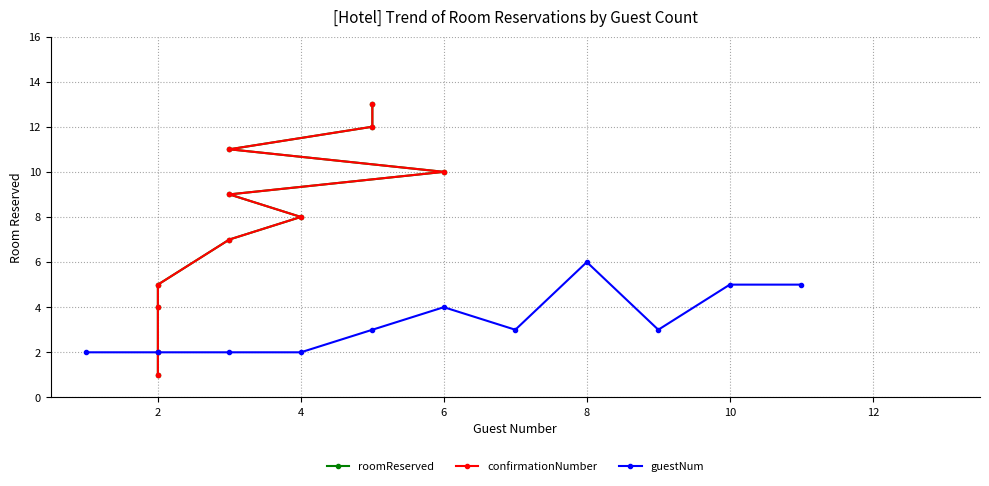

What is the maximum value for guestNum?

6